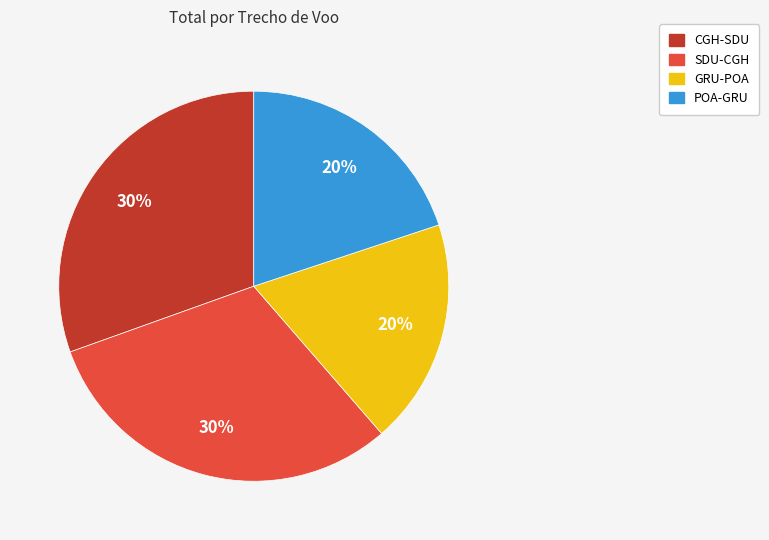

Between CGH-SDU and SDU-CGH, which series saw the biggest shift?

CGH-SDU